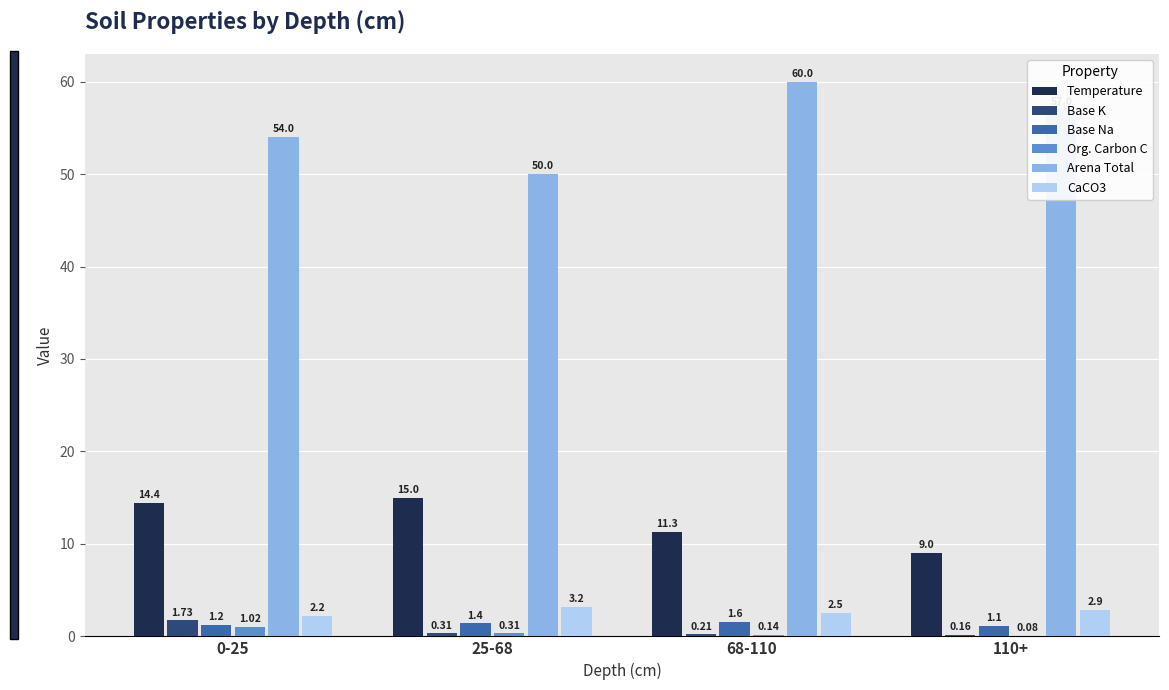

Is the value of Base Na at 68-110 greater than the value of Temperature at 110+?

No